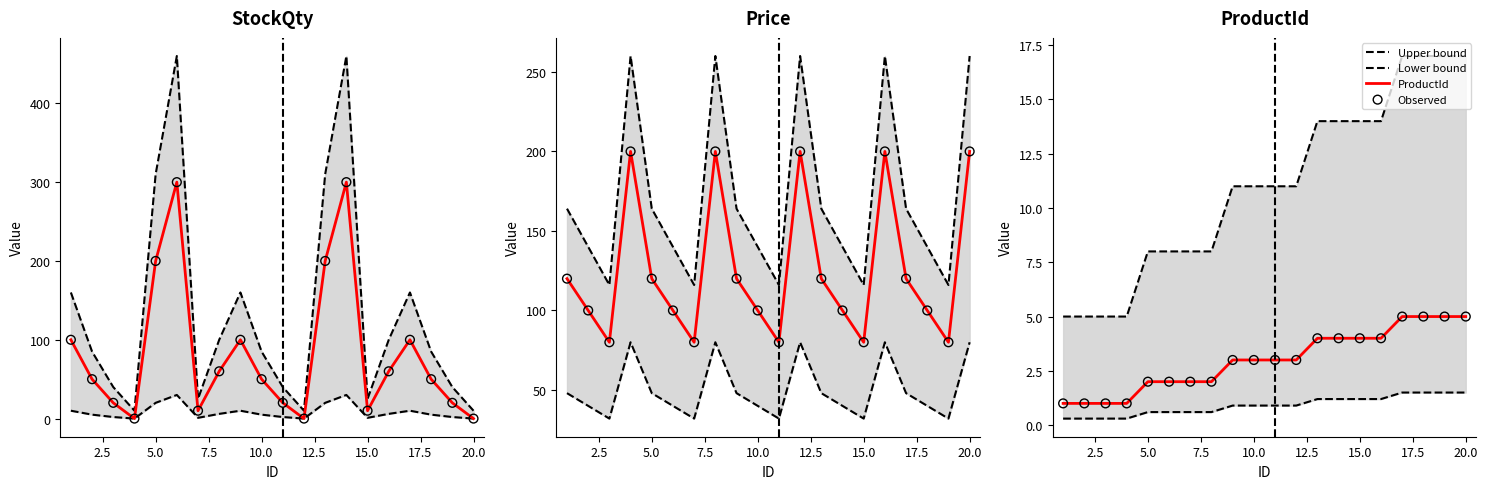

Which series reaches the minimum Y coordinate?

StockQty